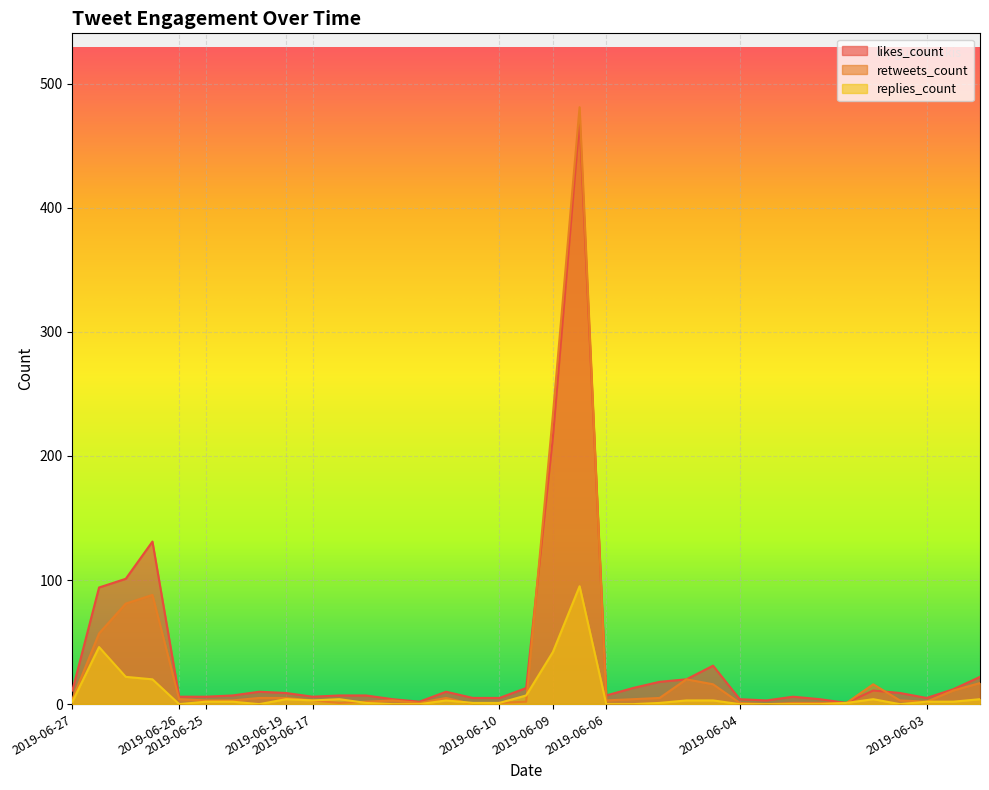

Reading left to right, what are all the values shown in this chart?

likes_count: 2019-06-27=11	2019-06-27=94	2019-06-27=101	2019-06-27=131	2019-06-26=6	2019-06-25=6	2019-06-25=7	2019-06-25=10	2019-06-19=9	2019-06-17=6	2019-06-17=7	2019-06-17=7	2019-06-17=4	2019-06-17=2	2019-06-17=10	2019-06-17=5	2019-06-10=5	2019-06-10=13	2019-06-09=215	2019-06-09=470	2019-06-06=7	2019-06-06=13	2019-06-06=18	2019-06-06=20	2019-06-06=31	2019-06-04=4	2019-06-04=3	2019-06-04=6	2019-06-04=4	2019-06-04=1	2019-06-04=11	2019-06-04=9	2019-06-03=5	2019-06-03=12	2019-06-03=22
retweets_count: 2019-06-27=4	2019-06-27=57	2019-06-27=81	2019-06-27=88	2019-06-26=4	2019-06-25=3	2019-06-25=3	2019-06-25=5	2019-06-19=5	2019-06-17=3	2019-06-17=1	2019-06-17=2	2019-06-17=3	2019-06-17=1	2019-06-17=5	2019-06-17=0	2019-06-10=1	2019-06-10=2	2019-06-09=233	2019-06-09=481	2019-06-06=3	2019-06-06=4	2019-06-06=5	2019-06-06=20	2019-06-06=16	2019-06-04=1	2019-06-04=0	2019-06-04=1	2019-06-04=1	2019-06-04=1	2019-06-04=16	2019-06-04=3	2019-06-03=2	2019-06-03=11	2019-06-03=17
replies_count: 2019-06-27=2	2019-06-27=46	2019-06-27=22	2019-06-27=20	2019-06-26=0	2019-06-25=2	2019-06-25=2	2019-06-25=0	2019-06-19=4	2019-06-17=3	2019-06-17=4	2019-06-17=1	2019-06-17=0	2019-06-17=0	2019-06-17=3	2019-06-17=1	2019-06-10=1	2019-06-10=7	2019-06-09=42	2019-06-09=95	2019-06-06=0	2019-06-06=0	2019-06-06=1	2019-06-06=3	2019-06-06=3	2019-06-04=0	2019-06-04=0	2019-06-04=0	2019-06-04=0	2019-06-04=1	2019-06-04=4	2019-06-04=0	2019-06-03=2	2019-06-03=2	2019-06-03=4